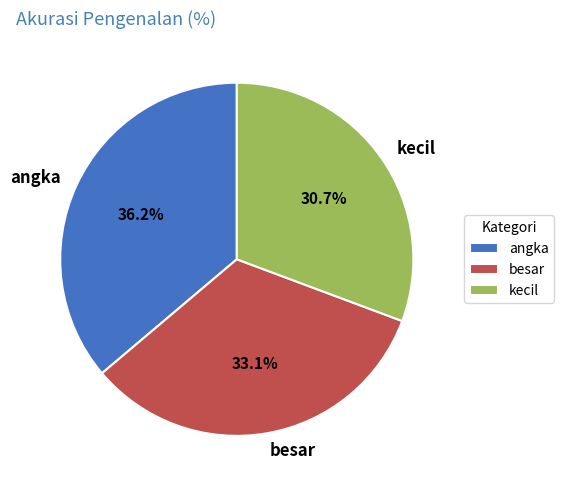

How many slices are in this pie chart?

3